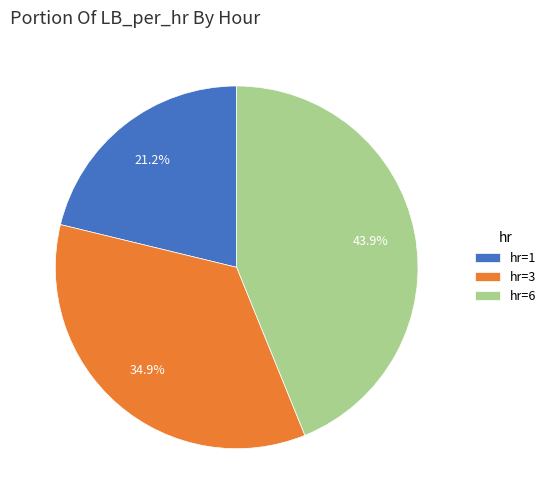

Rank the categories by value from lowest to highest.

hr=1, hr=3, hr=6